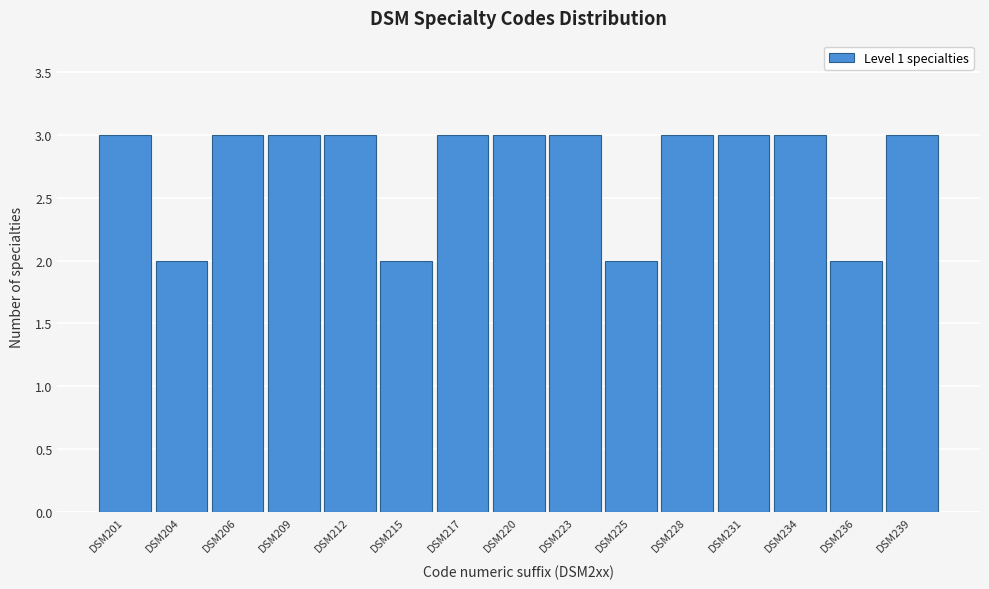

Reading left to right, list all the values displayed in this chart.

3	2	3	3	3	2	3	3	3	2	3	3	3	2	3